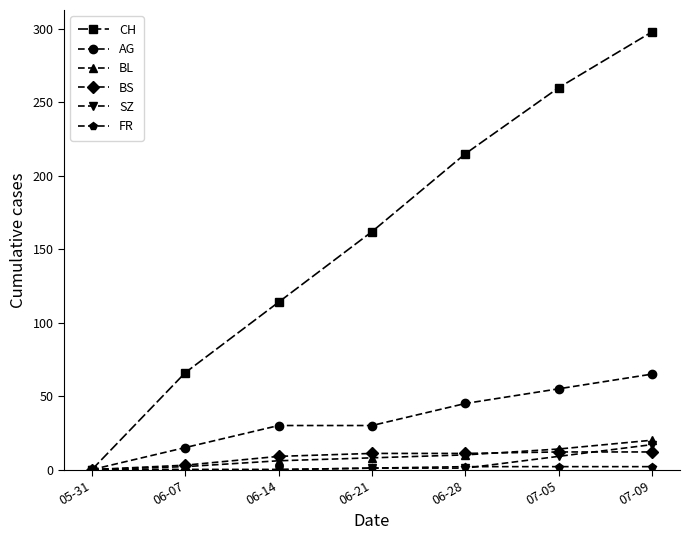

What is the difference between the highest and lowest values at 07-09?

296